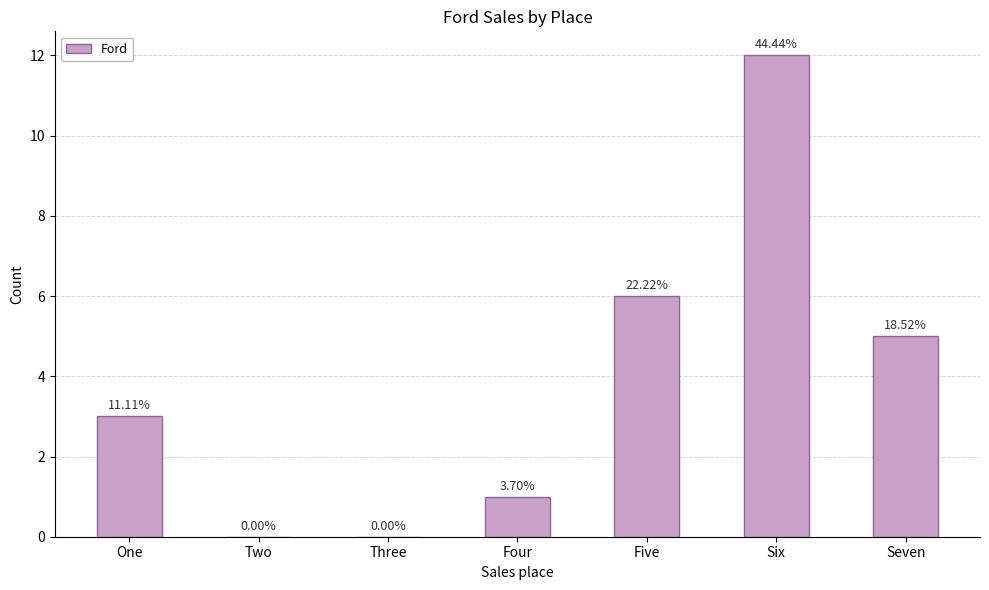

How many bars are there in total?

7